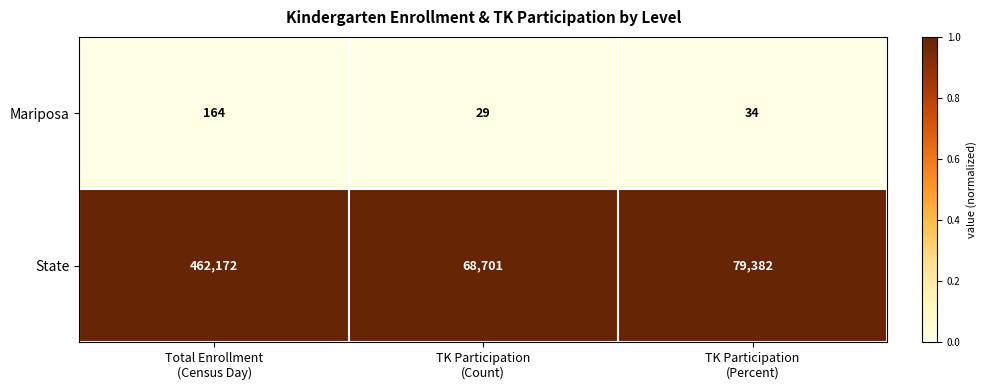

Which series has the largest total across all categories?

State